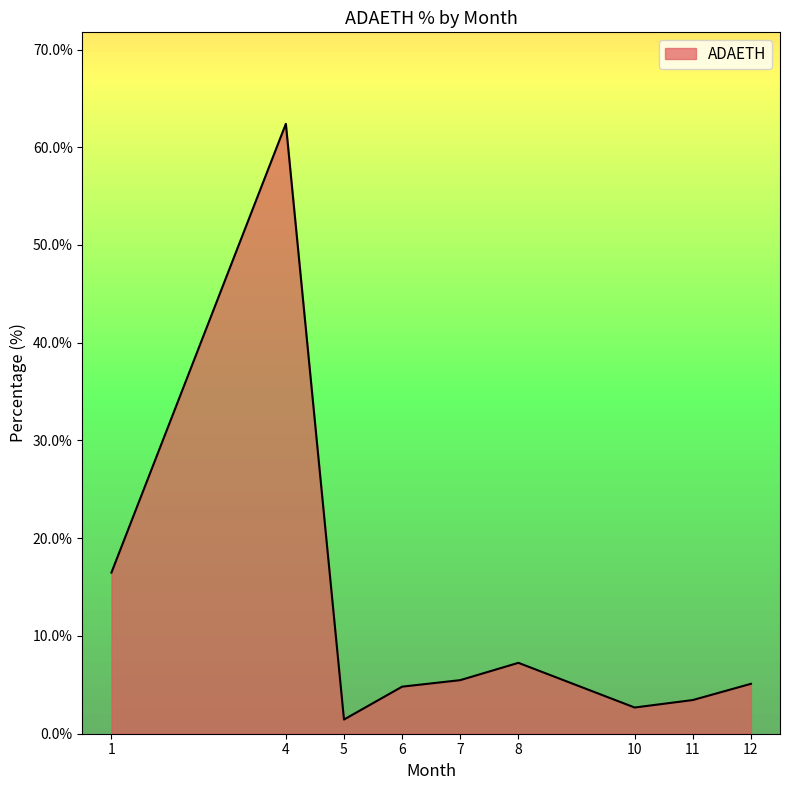

Is it true that the value at 4 is 62.4?

True